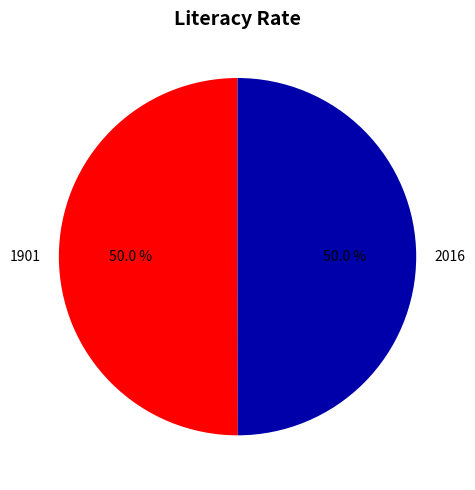

Is the sum of 2016 and 1901 greater than half?

Yes